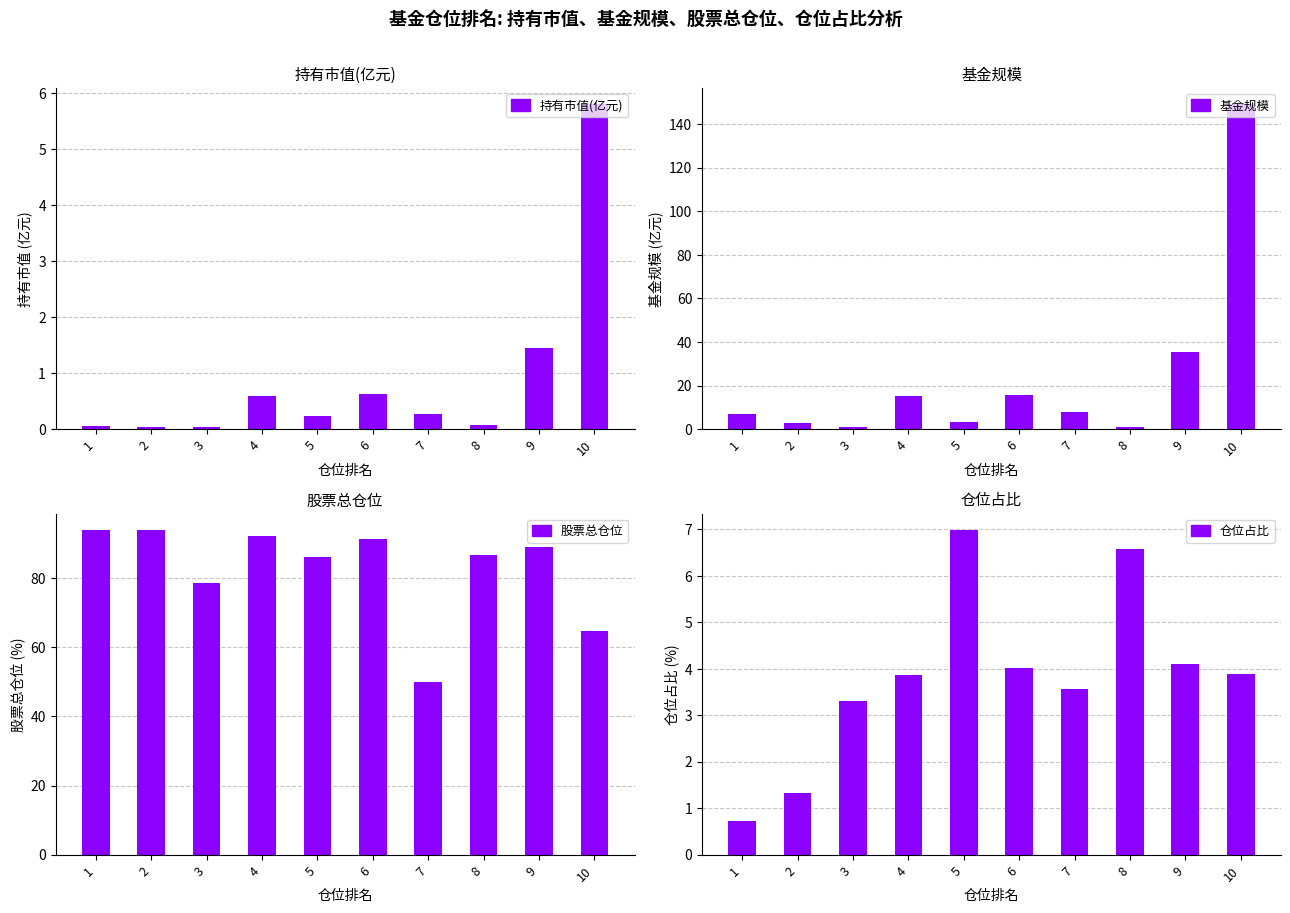

What is the sum of the 持有市值(亿元) values at 10 and 5?

6.0